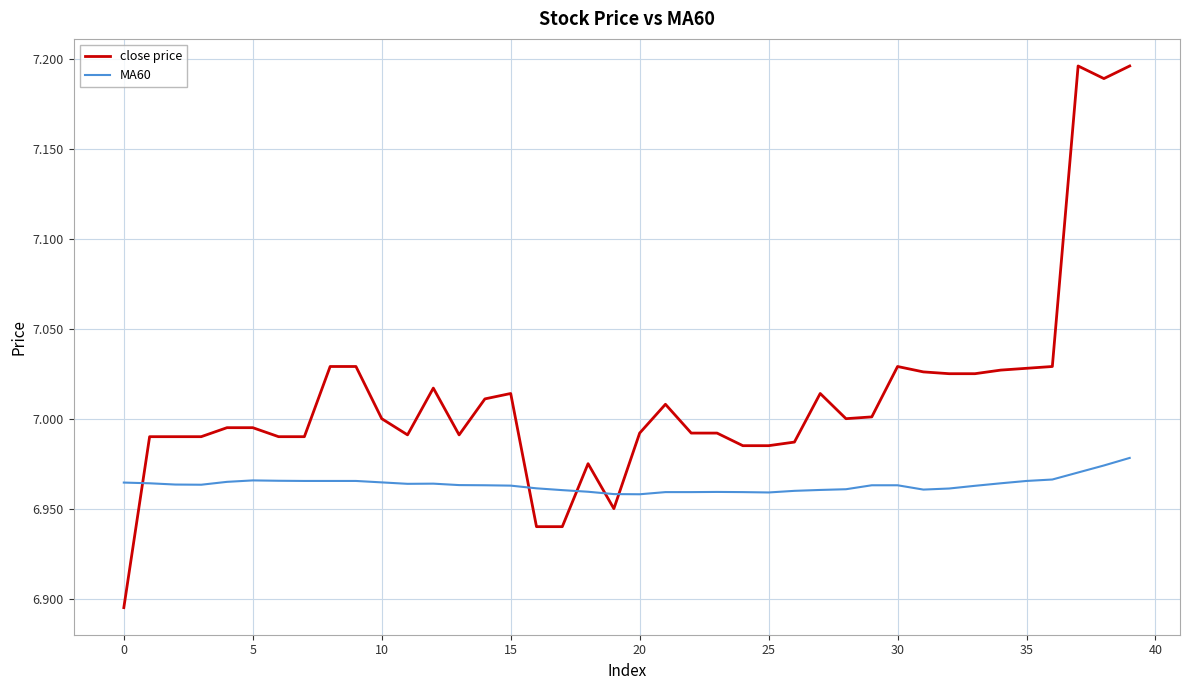

How many lines are shown in the chart?

2